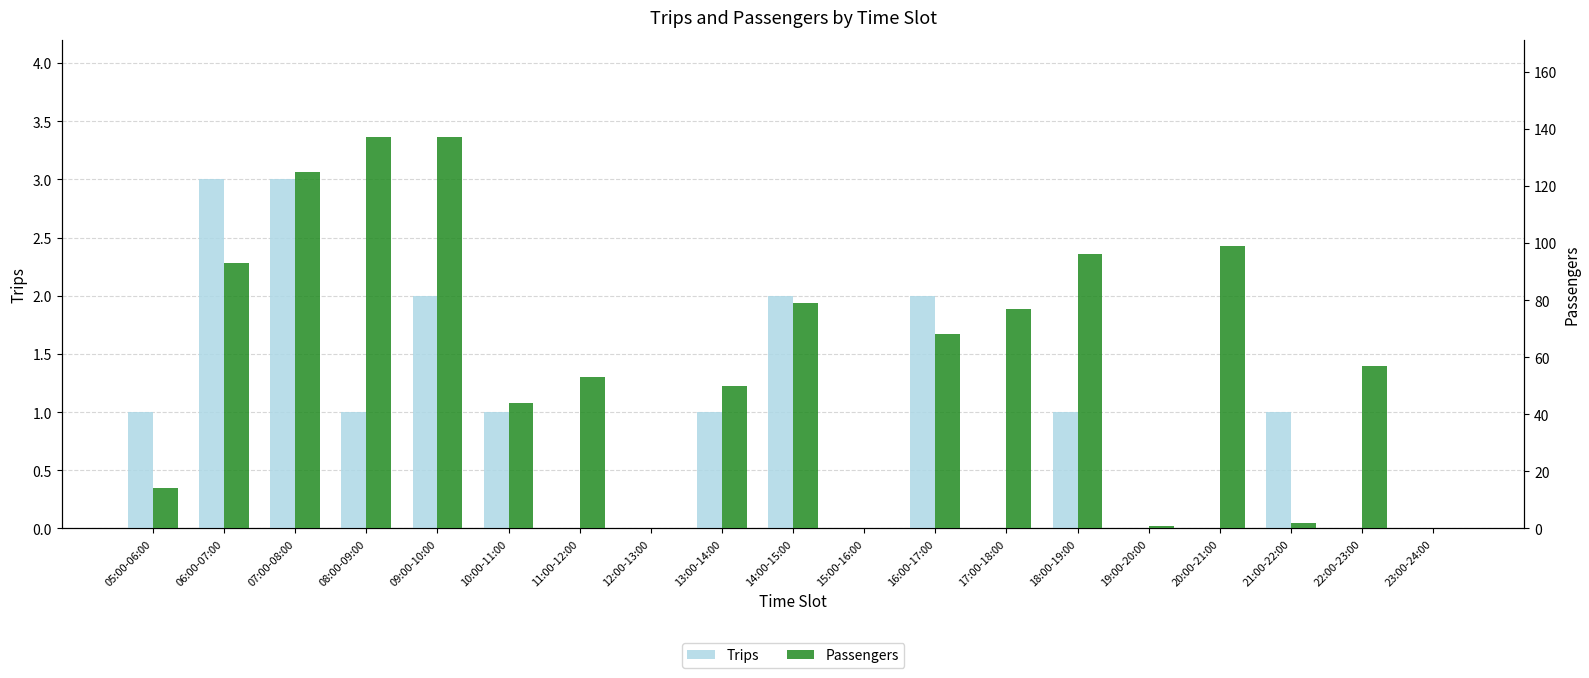

Which series has the widest spread of values?

Passengers